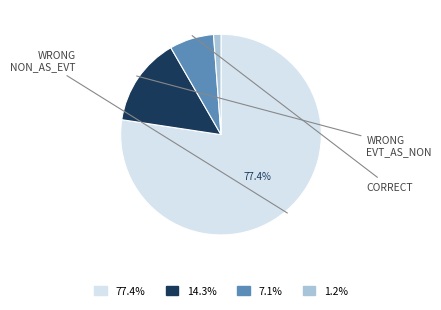

Is there any slice that represents more than half of the pie?

Yes